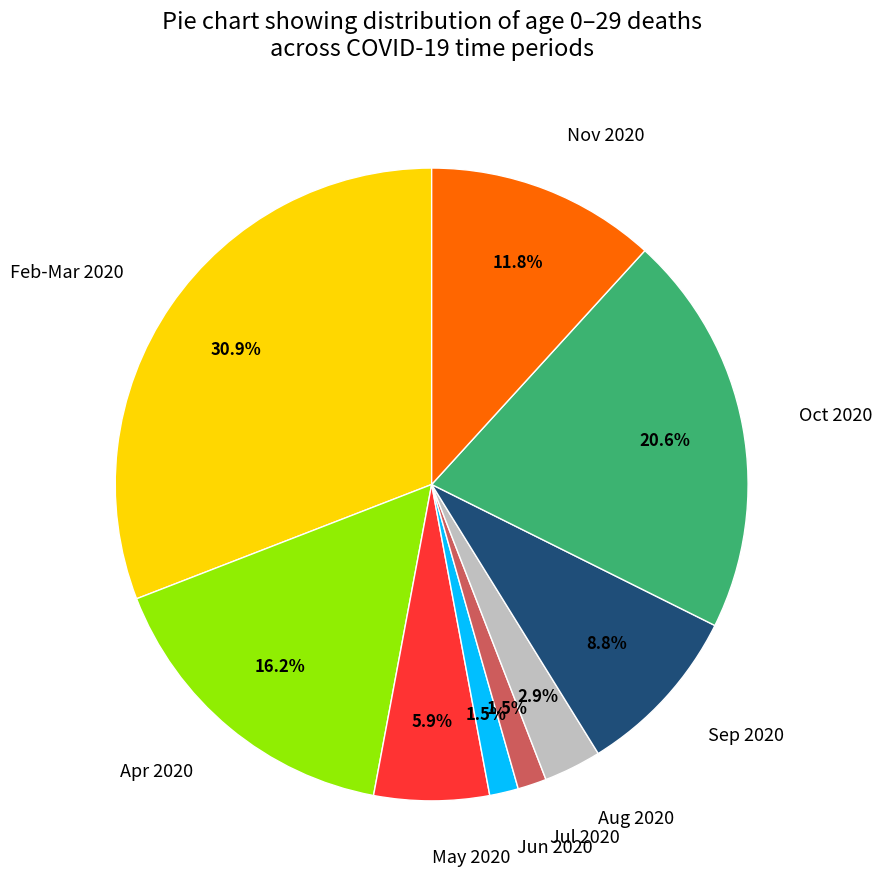

Between Oct 2020 and Nov 2020, which is larger?

Oct 2020